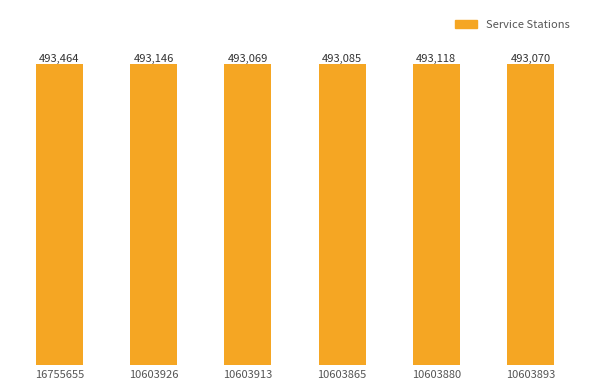

What position from the left is 10603926?

2